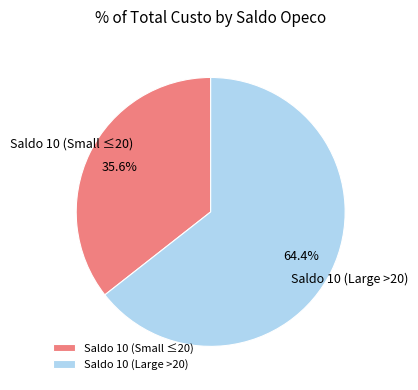

How much of the chart is everything except Saldo 10 (Small ≤20)?

64.4%